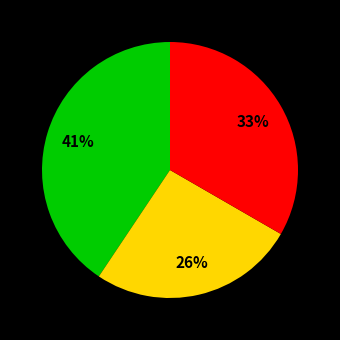

To the nearest percent, what is the difference between the largest and smallest slice percentages?

15%